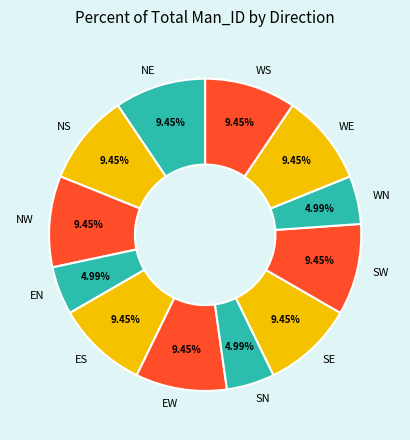

To the nearest percent, what percentage of the pie is SN?

5%